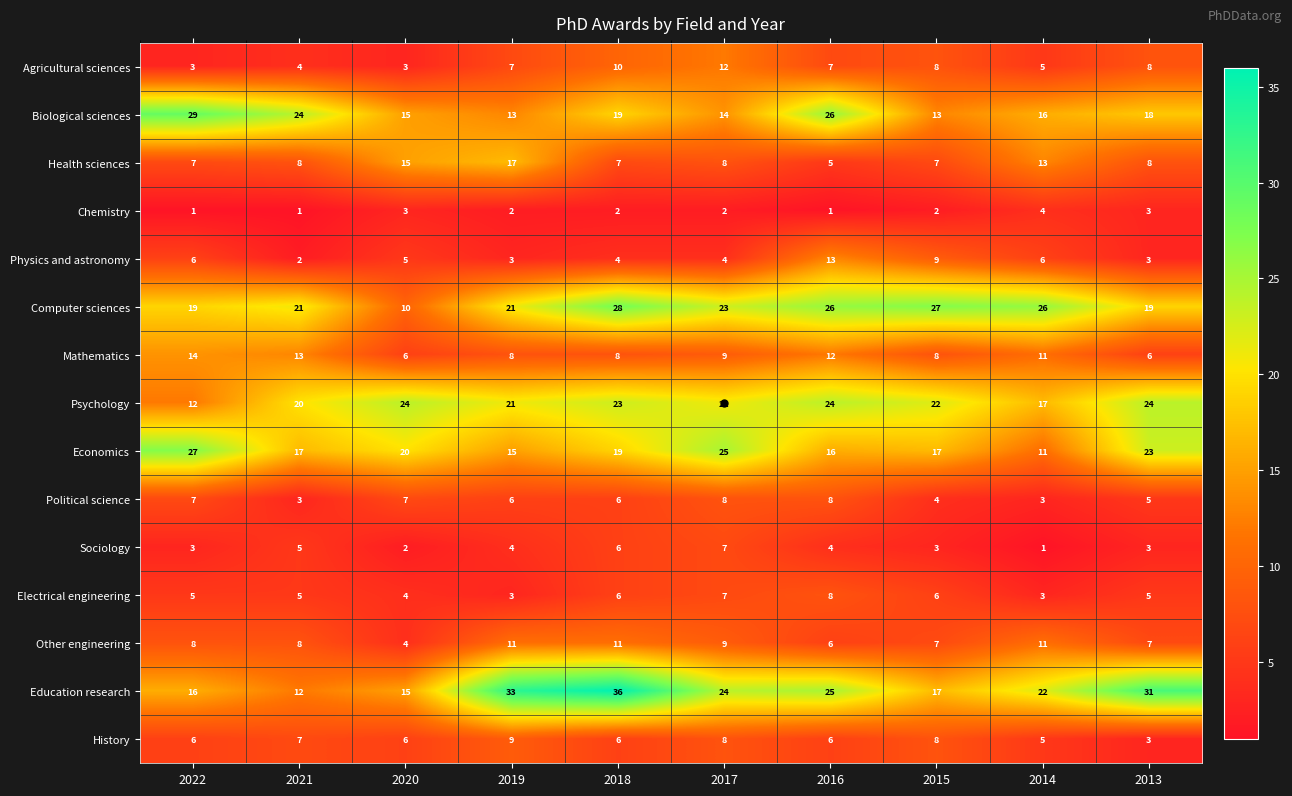

What is the total value across all series at 2015?

158